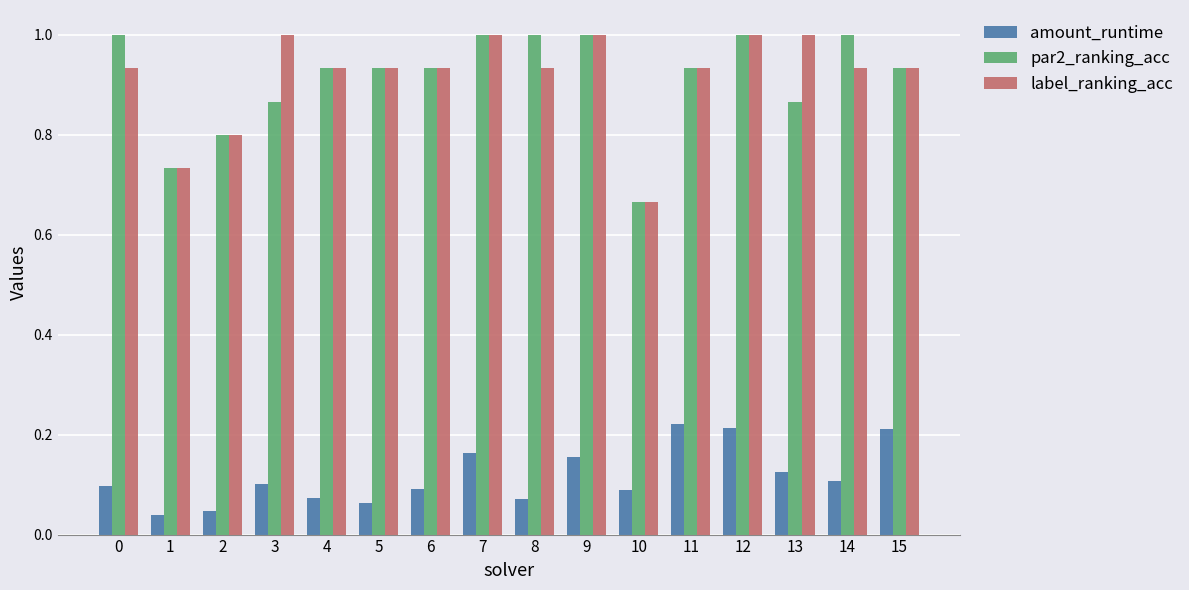

The value of amount_runtime at 8 is 0.1. True or false?

True